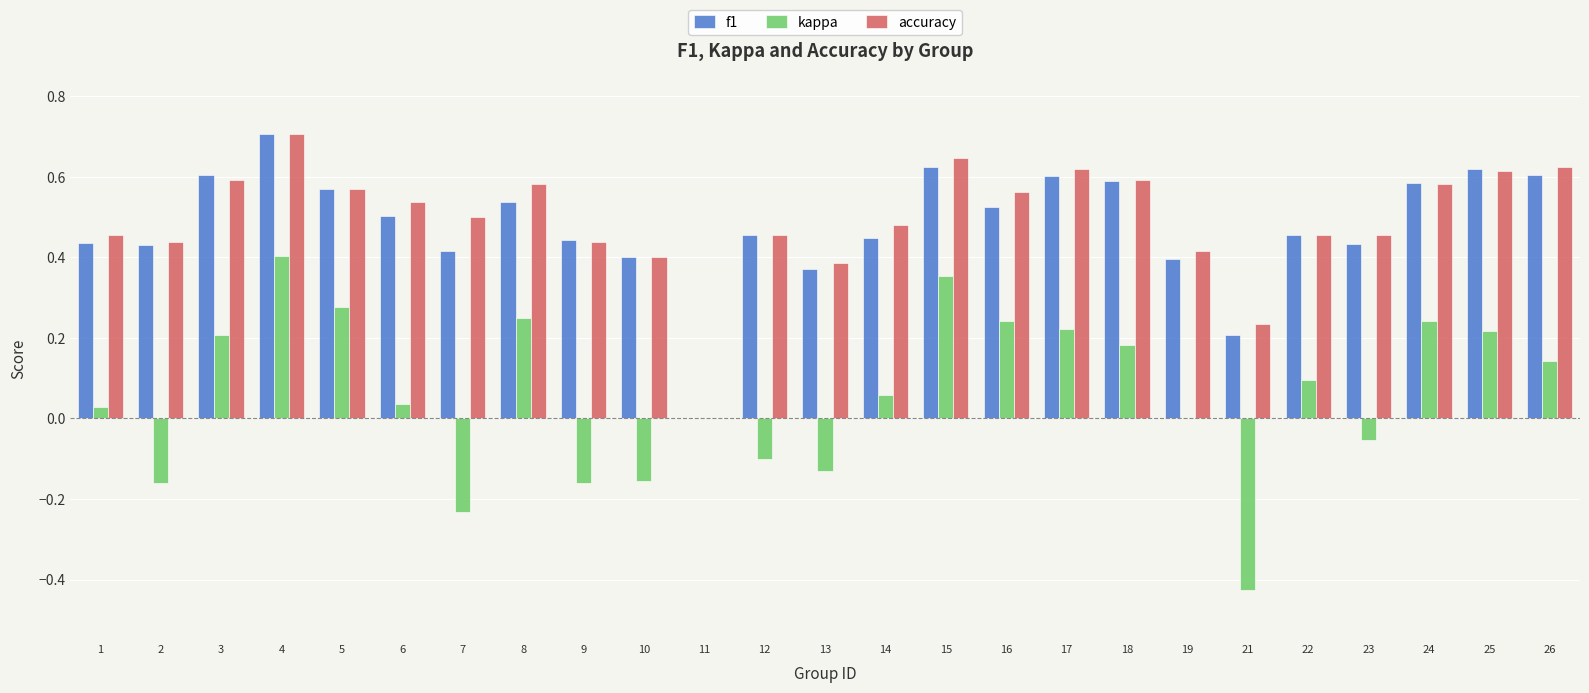

Which series changed the most between 13 and 15?

kappa